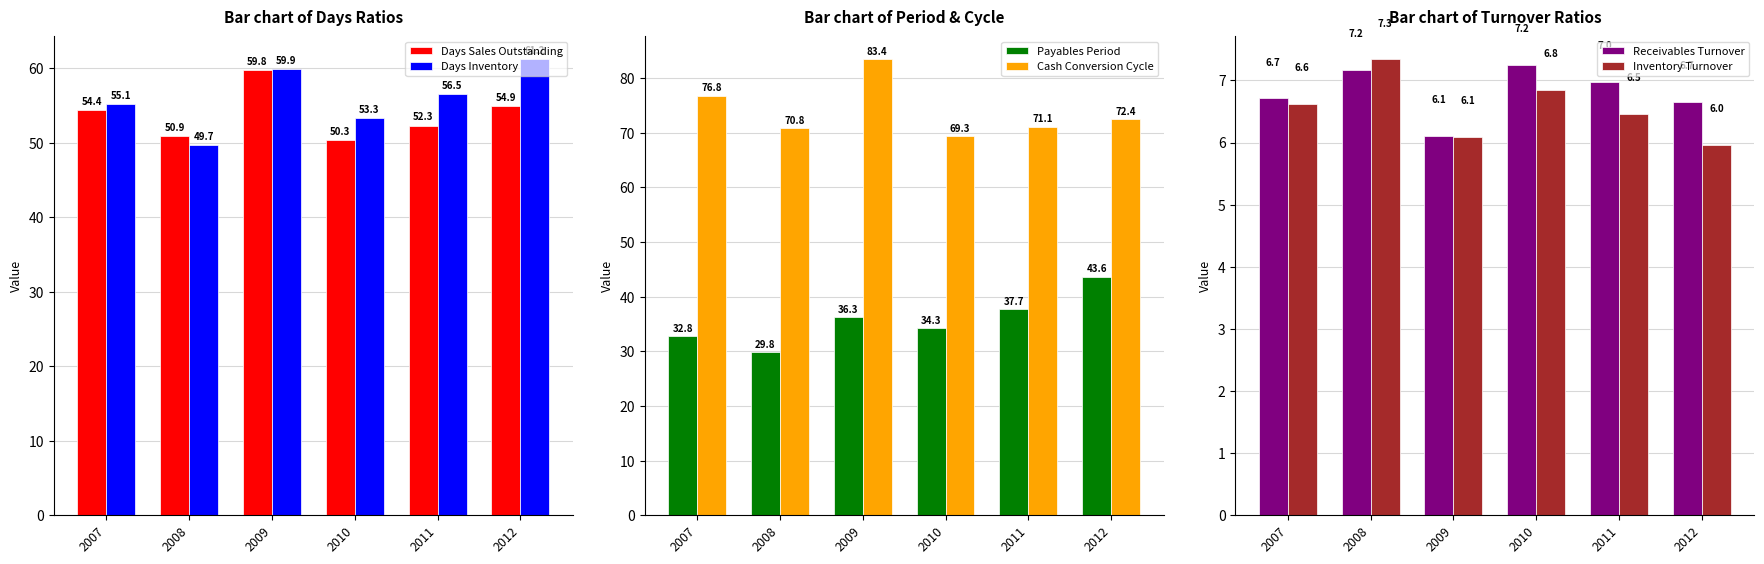

What is the value of the Inventory Turnover bar at the 4th from the left?

6.8